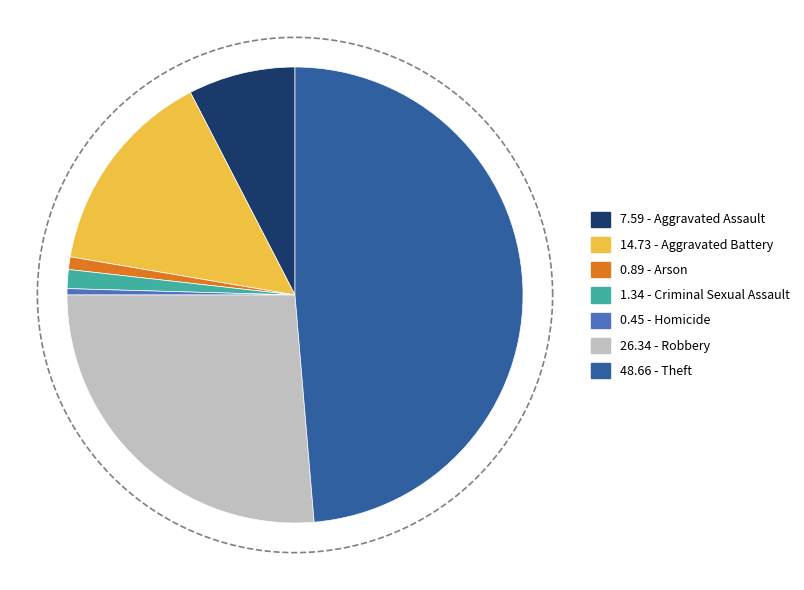

How many slices are in this pie chart?

7